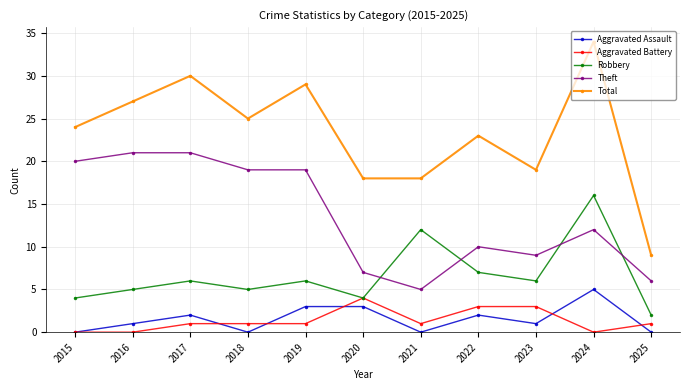

Which series has the widest spread of values?

Total